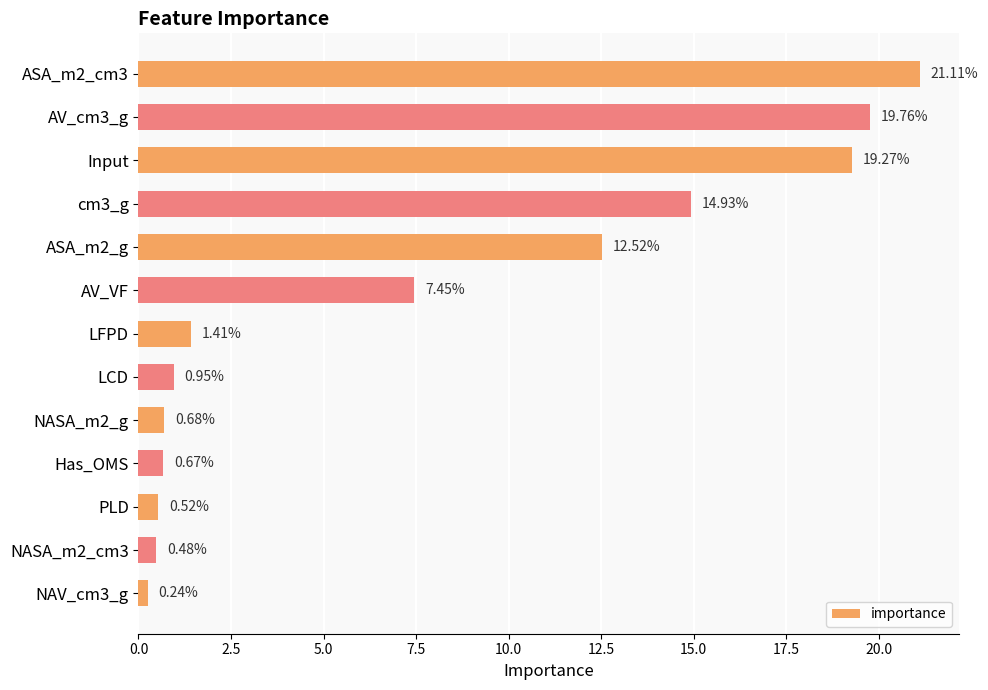

What is the label of the 3rd bar from the bottom?

PLD